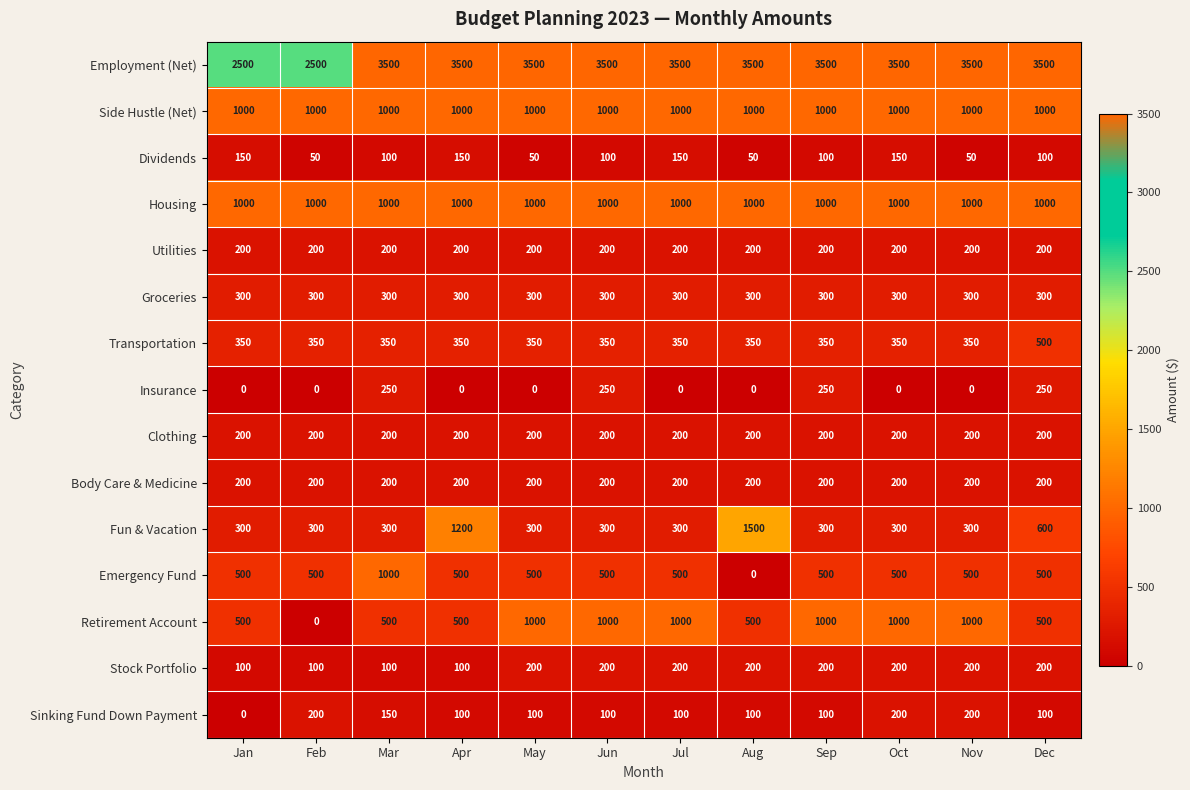

What is the sum of all Stock Portfolio values?

2000